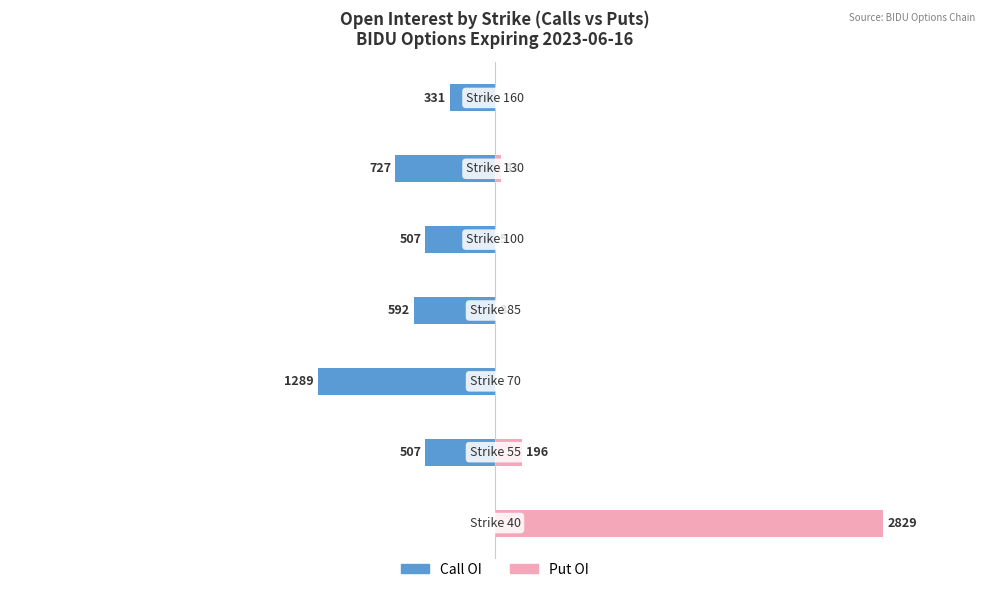

What is the value of the Put OI bar at the 4th from the left?

3